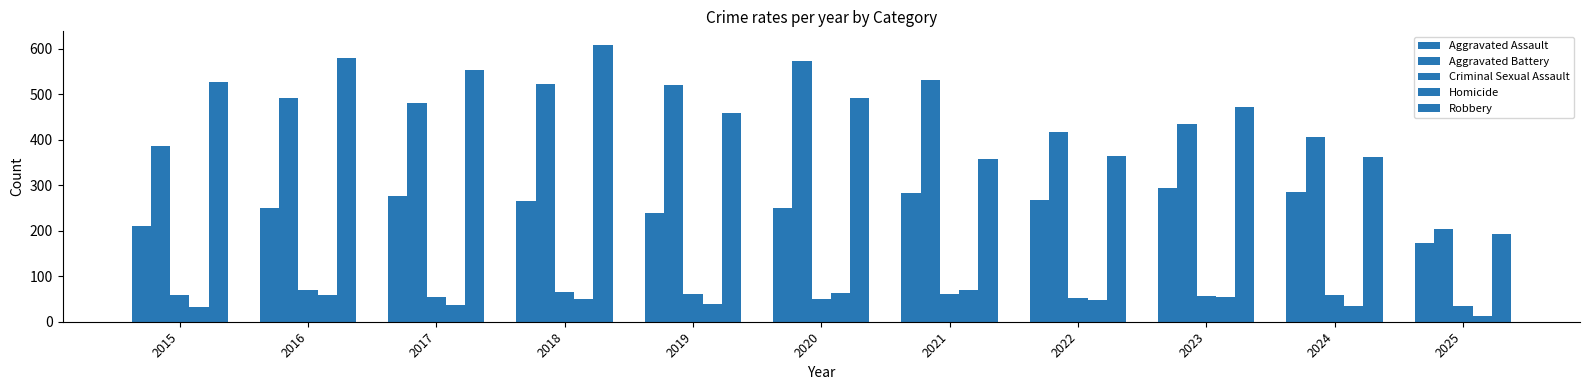

At which category is the sum across all series the highest?

2018